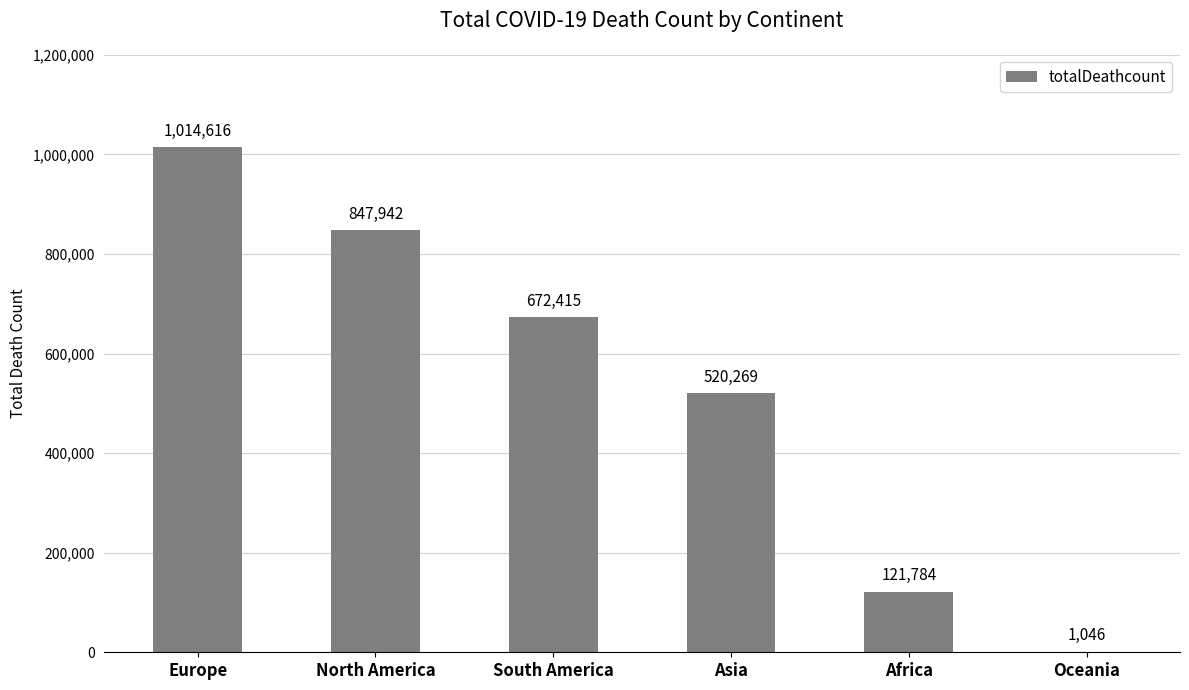

What is the sum of the values at North America and Africa?

969726